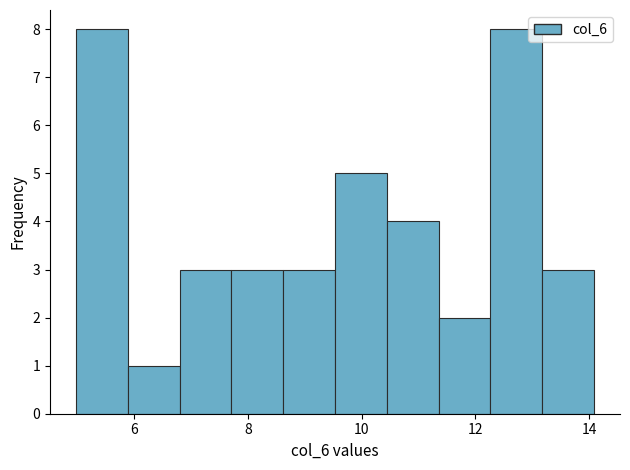

Reading left to right, transcribe this chart: for each bar, give the range it covers on the x-axis and its height. Neither the bar edges nor the heights are printed on the chart, so give them approximately, as read against the axes.

5.0 to 5.8: 8
5.8 to 6.8: 1
6.8 to 7.8: 3
7.8 to 8.6: 3
8.6 to 9.6: 3
9.6 to 10.4: 5
10.4 to 11.4: 4
11.4 to 12.2: 2
12.2 to 13.2: 8
13.2 to 14.0: 3